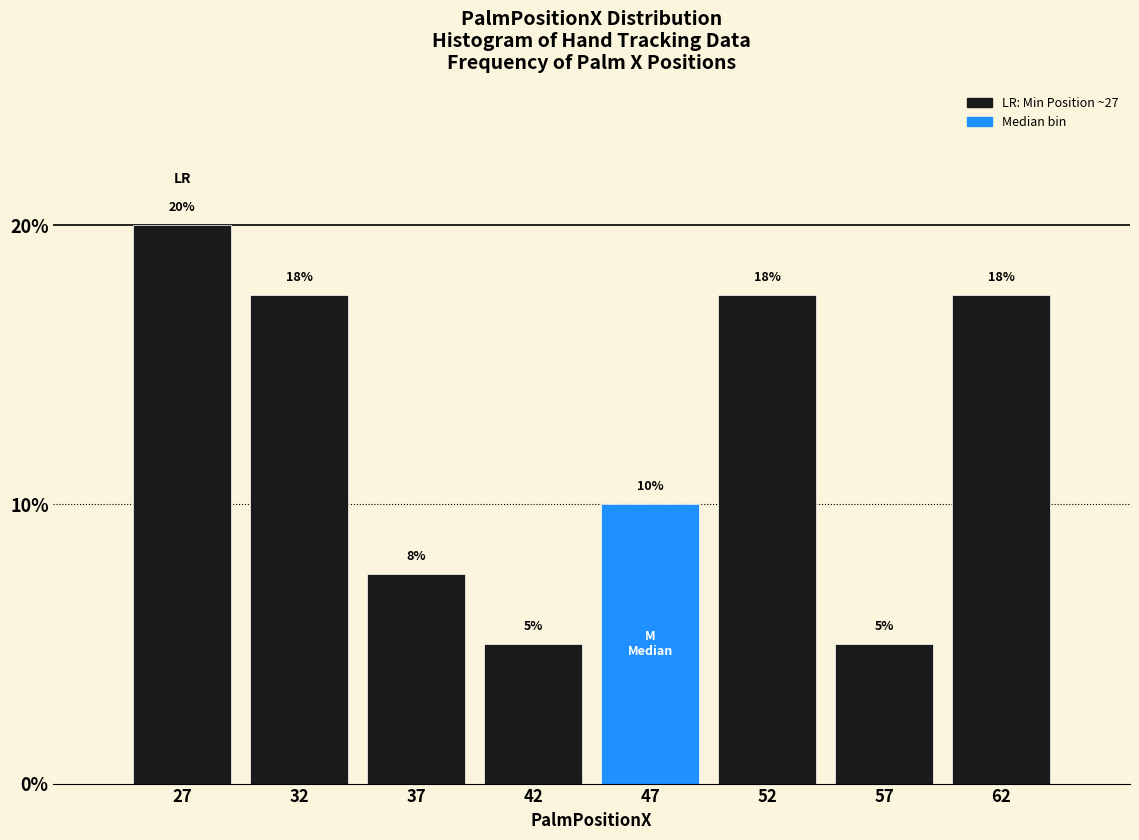

What is the maximum value shown in the chart?

20.0